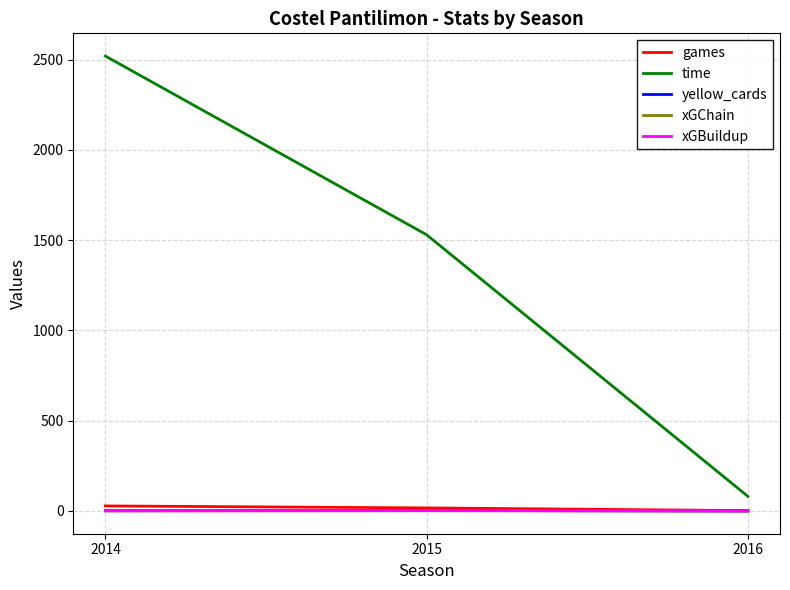

Count the games values in the range 2 to 28.

3